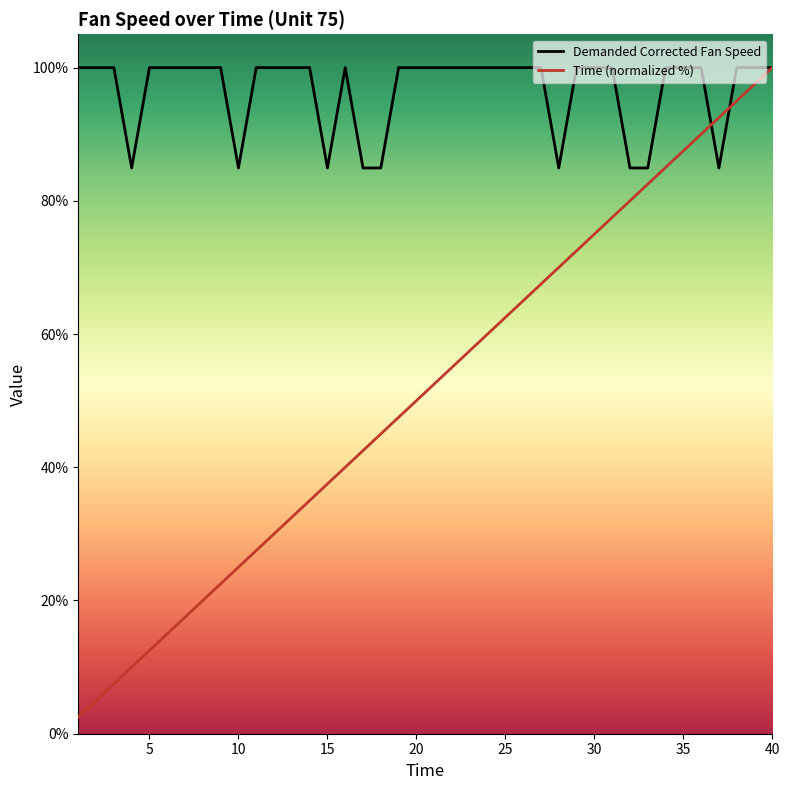

The value of Time at 33 is 146.2. True or false?

False